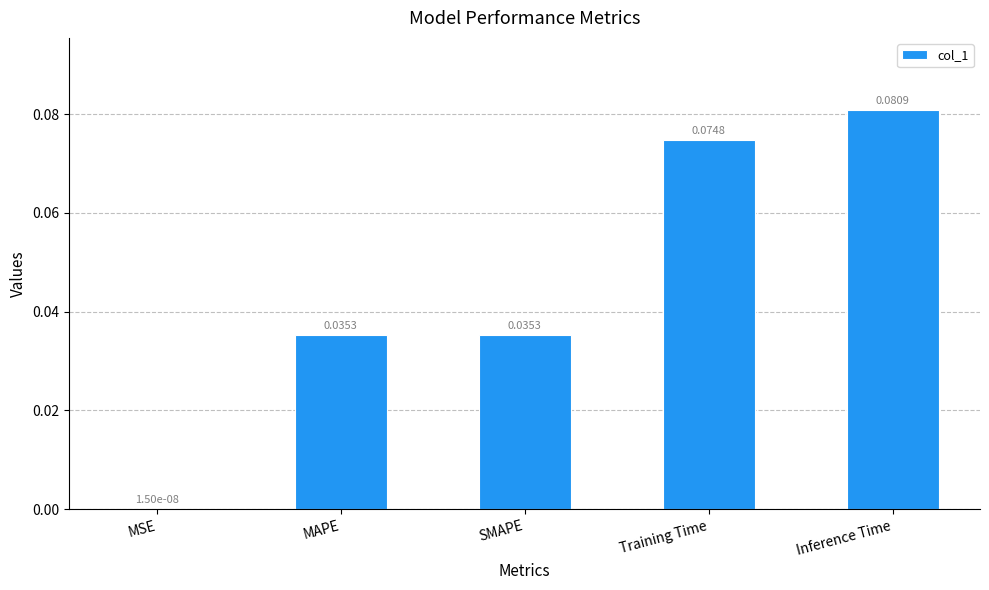

Which has a higher value, MAPE or MSE?

MAPE